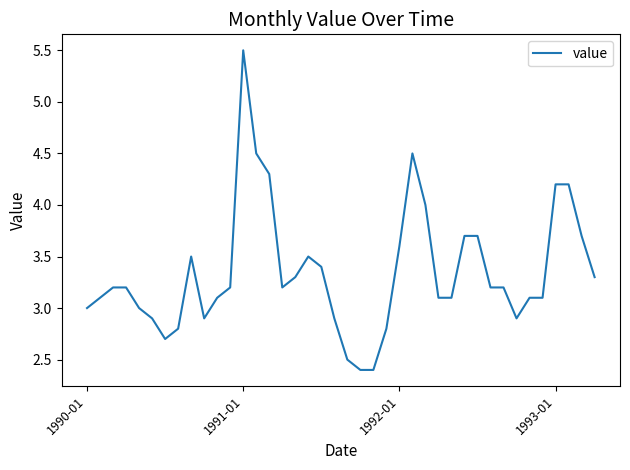

Reading left to right, list all the values displayed in this chart.

3.0	3.1	3.2	3.2	3.0	2.9	2.7	2.8	3.5	2.9	3.1	3.2	5.5	4.5	4.3	3.2	3.3	3.5	3.4	2.9	2.5	2.4	2.4	2.8	3.6	4.5	4.0	3.1	3.1	3.7	3.7	3.2	3.2	2.9	3.1	3.1	4.2	4.2	3.7	3.3